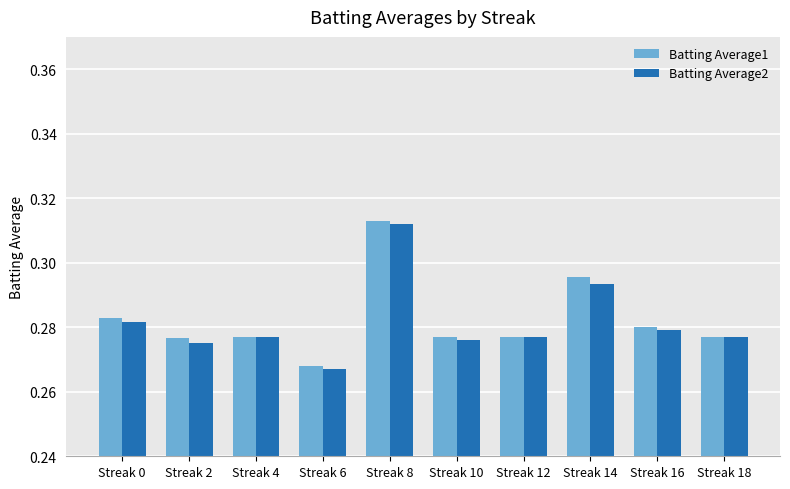

True or false: Batting Average2 has a value of 0.4 at Streak 10.

False